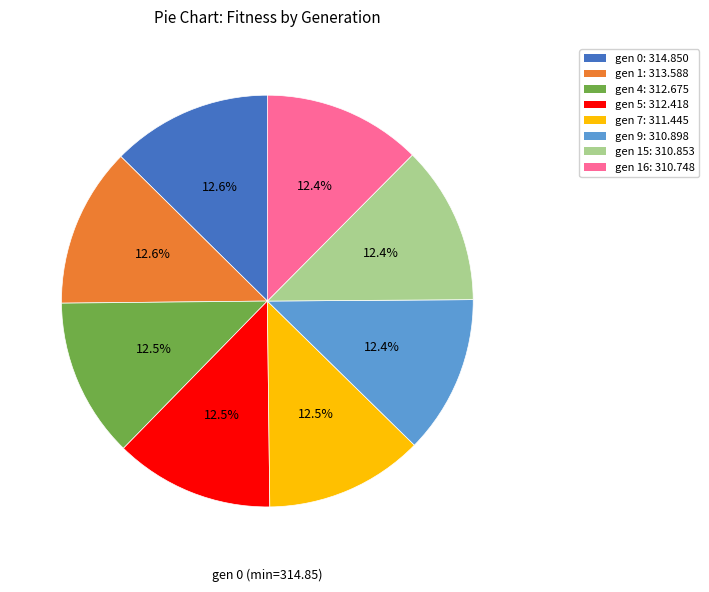

Is there any slice that represents more than half of the pie?

No